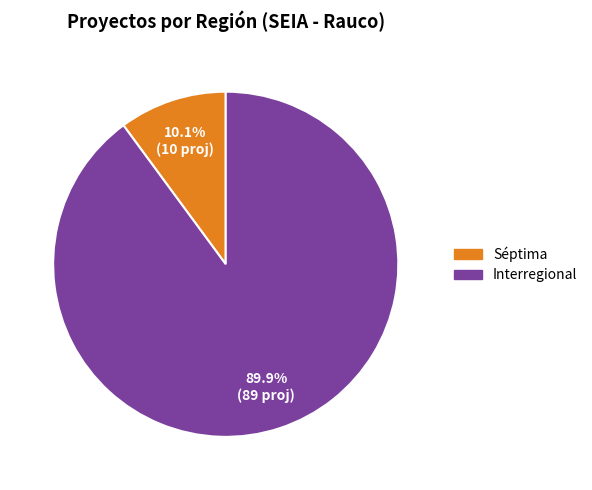

To the nearest percent, what is the average slice percentage?

50%